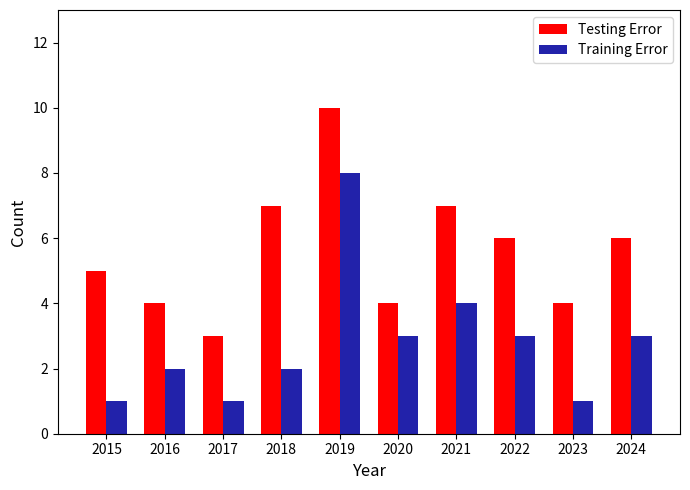

Reading left to right, transcribe all the data shown in this chart.

Testing Error: 5	4	3	7	10	4	7	6	4	6
Training Error: 1	2	1	2	8	3	4	3	1	3